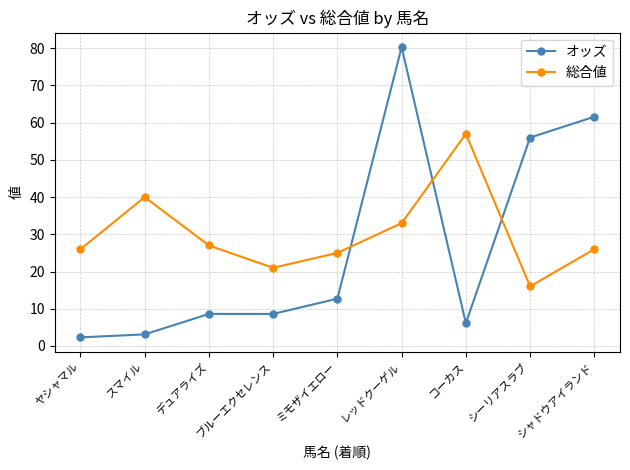

What is the difference between the highest and lowest values at ミモザイエロー?

12.3